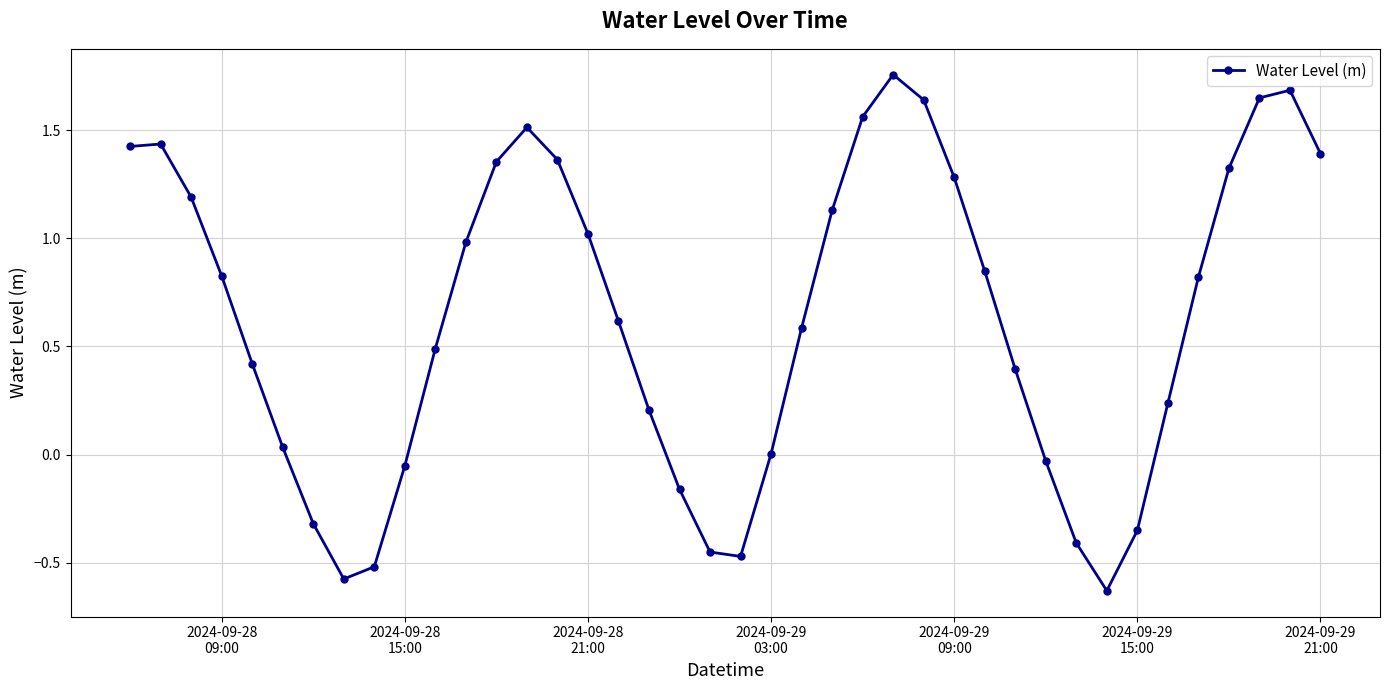

What is the value of the 30th point from the left?

0.4